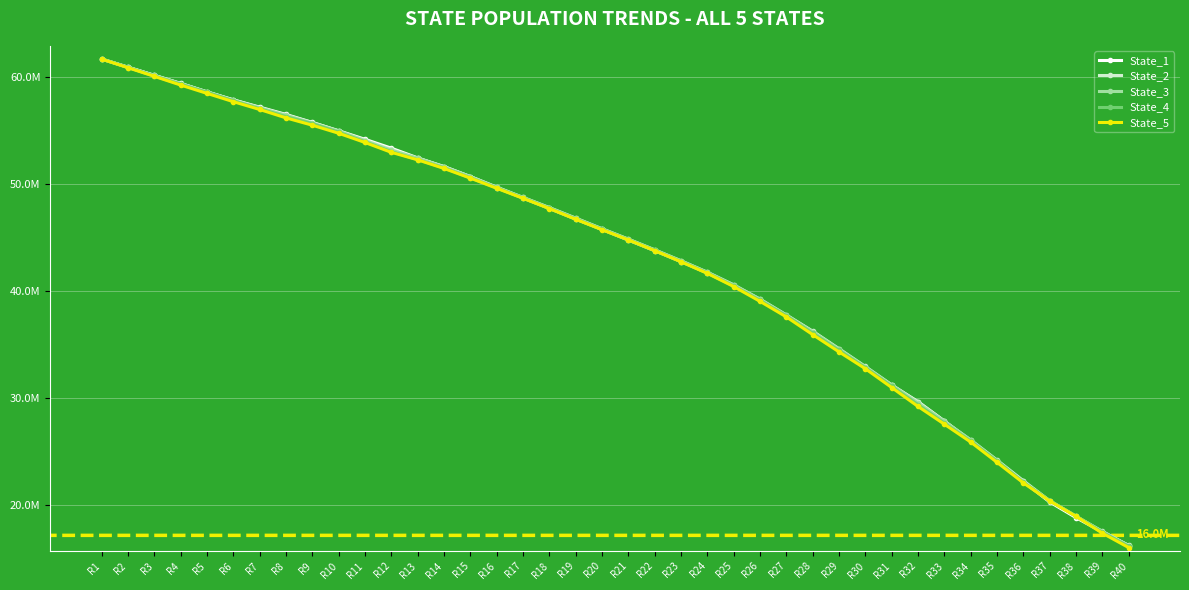

True or false: State_4 has more than 0 interior local peaks.

False